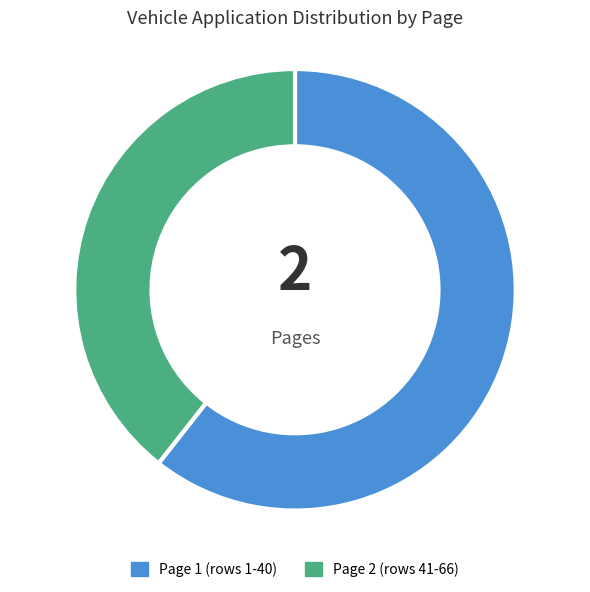

True or false: Page 2 accounts for 39% of the total.

True